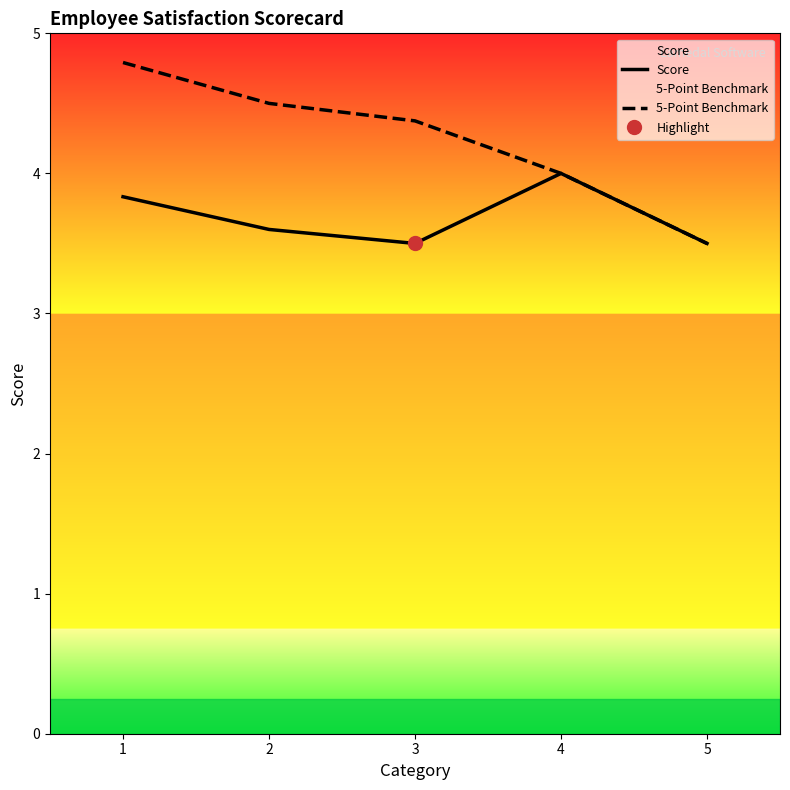

Between 5 and 3, which is larger?

5